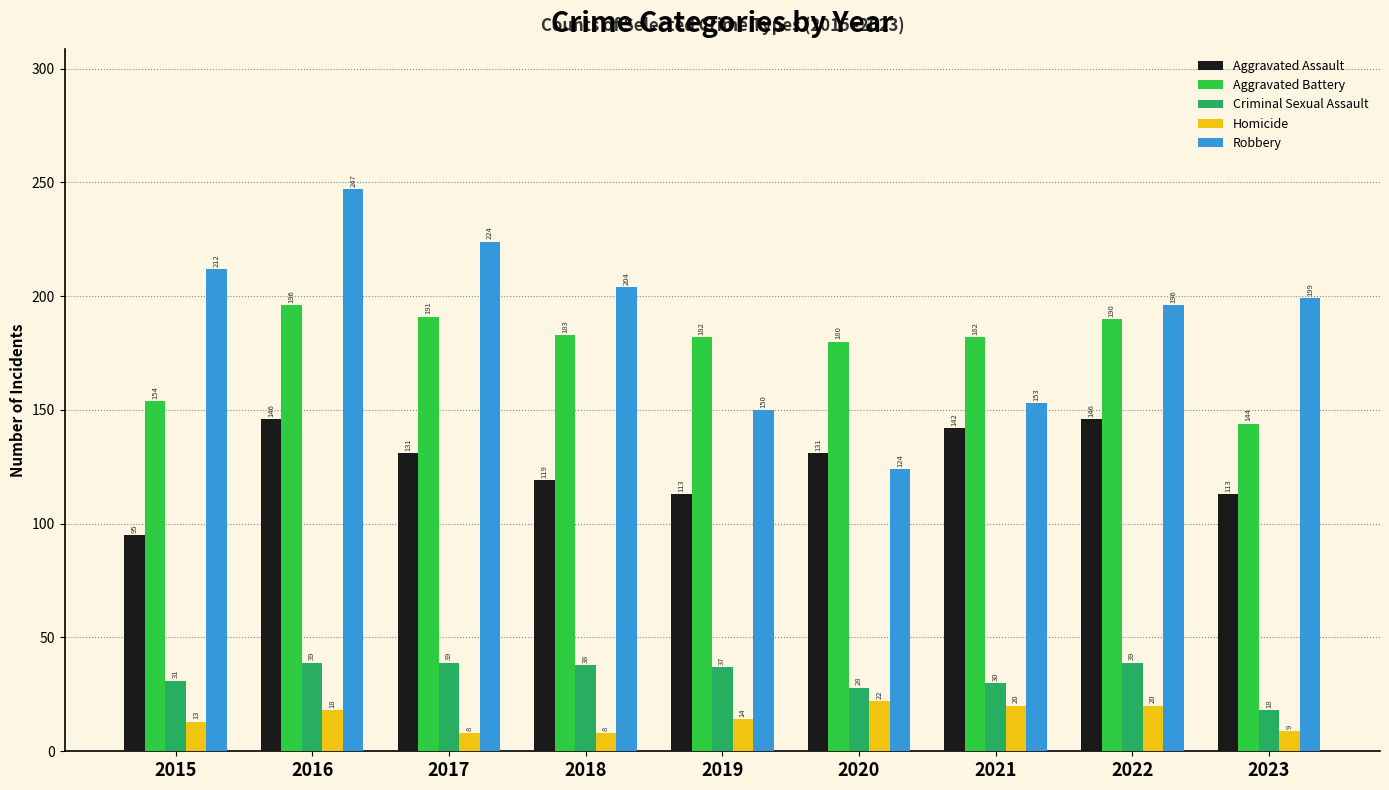

Rank the series by their maximum value, from highest to lowest.

Robbery, Aggravated Battery, Aggravated Assault, Criminal Sexual Assault, Homicide